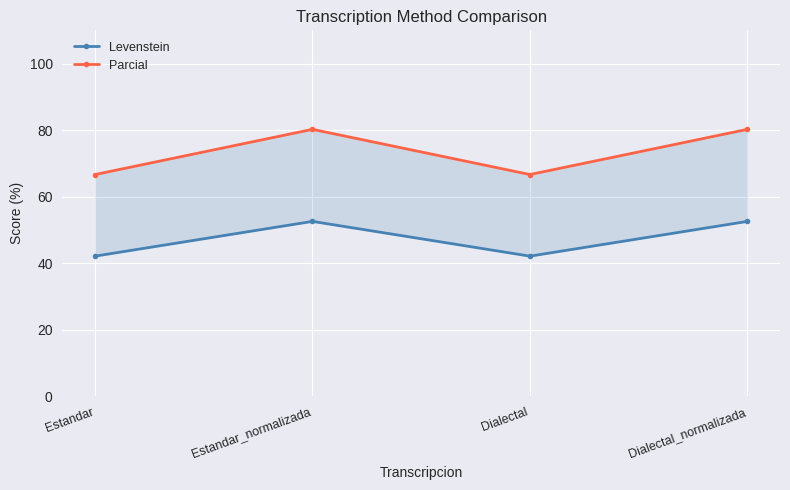

Reading left to right, transcribe all the data shown in this chart.

Levenstein: 42.1	52.6	42.1	52.6
Parcial: 66.7	80.2	66.7	80.2